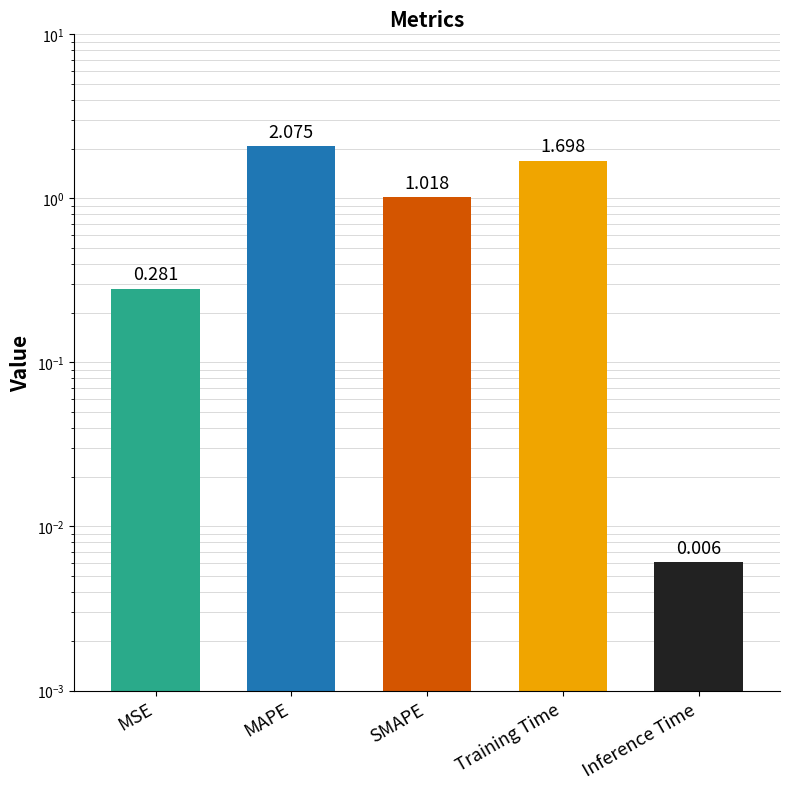

Rank the categories by value from lowest to highest.

Inference Time, MSE, SMAPE, Training Time, MAPE